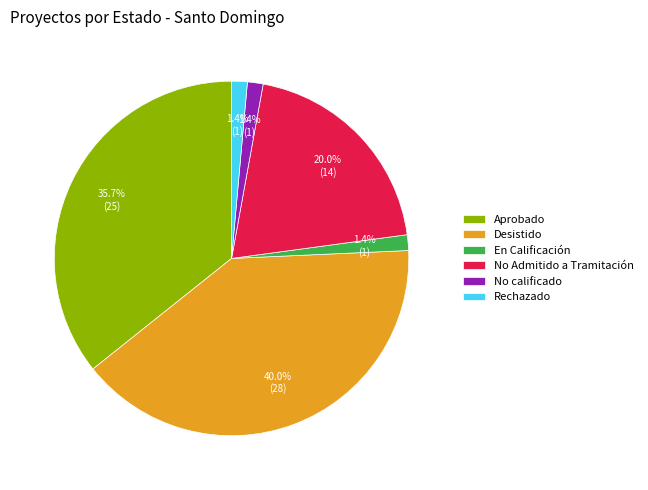

What percentage is NOT represented by En Calificación?

98.6%